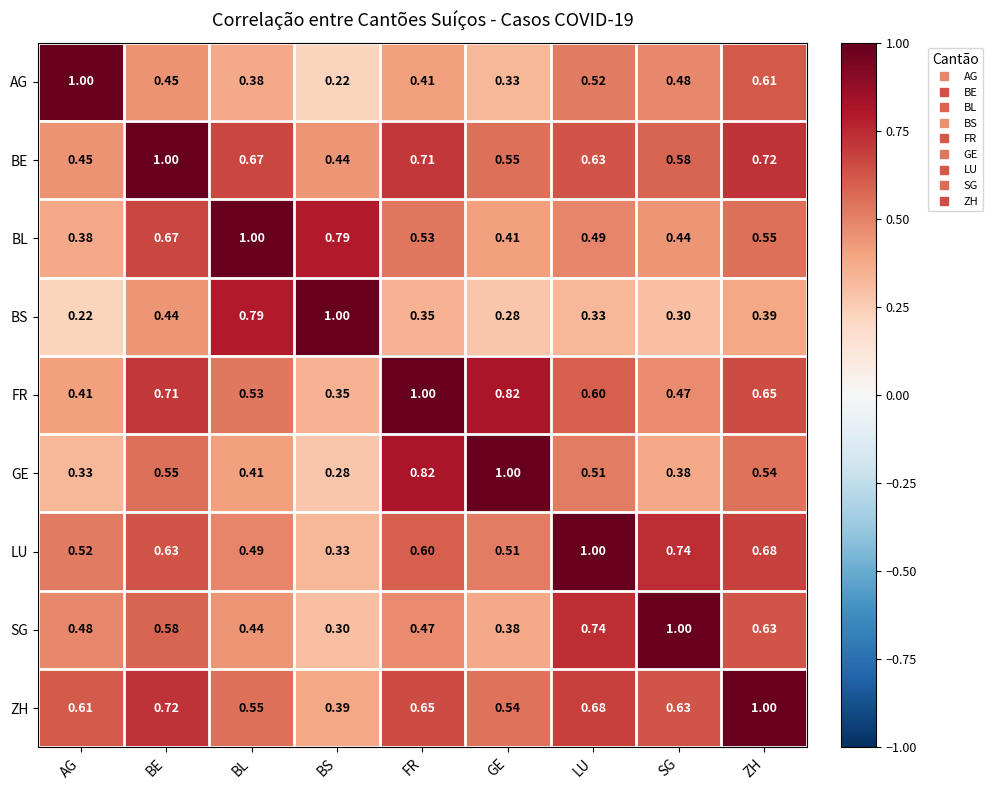

List the labels in order of AG value, smallest first.

BS, GE, BL, FR, BE, SG, LU, ZH, AG